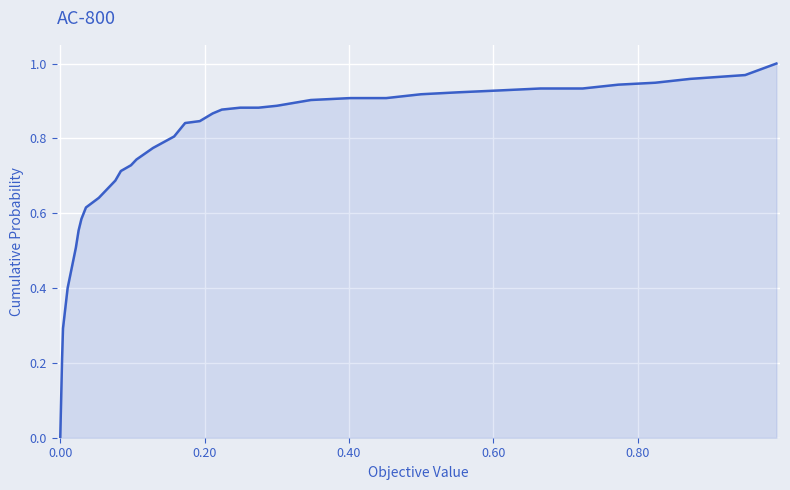

What is the difference between the maximum and minimum values?

1.0